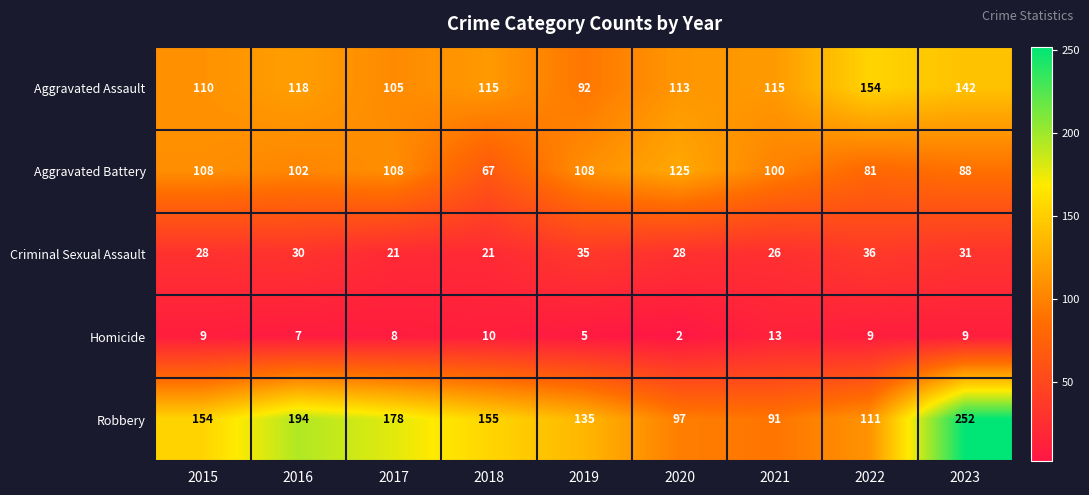

Where is Robbery nearest to the value 171?

2017